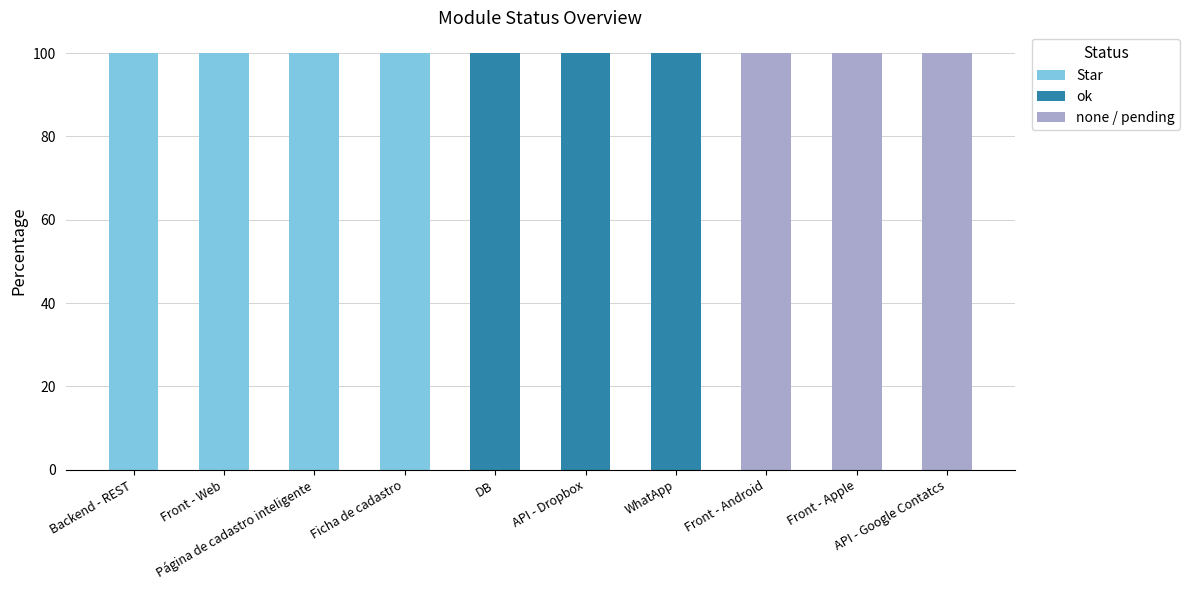

What are all the series names shown in the legend?

Star, ok, none / pending